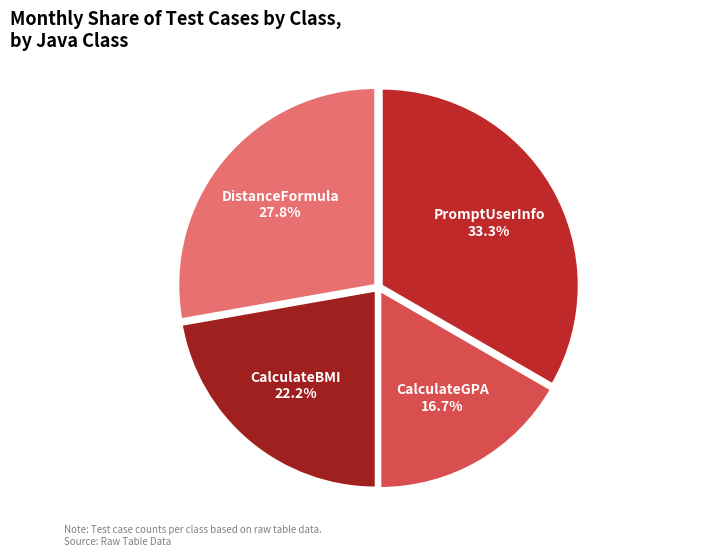

The PromptUserInfo slice represents 47% of the pie. True or false?

False